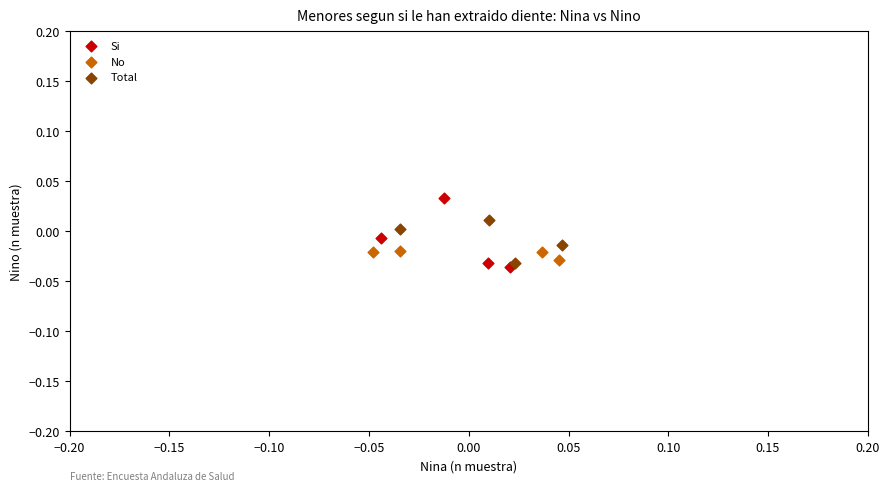

Which series has the widest spread of Y values?

Si